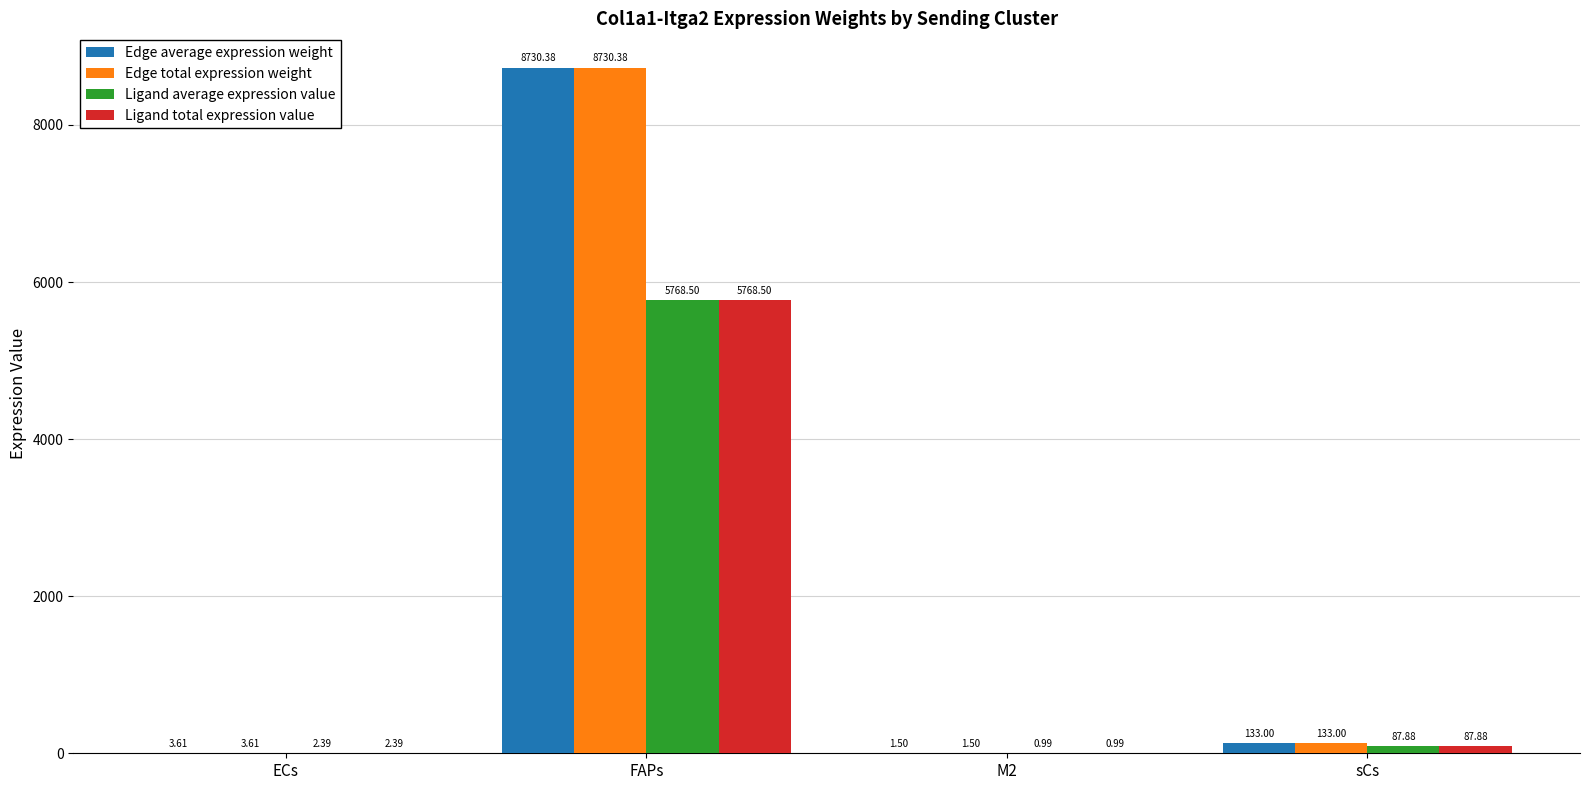

At which category is the sum across all series the highest?

FAPs